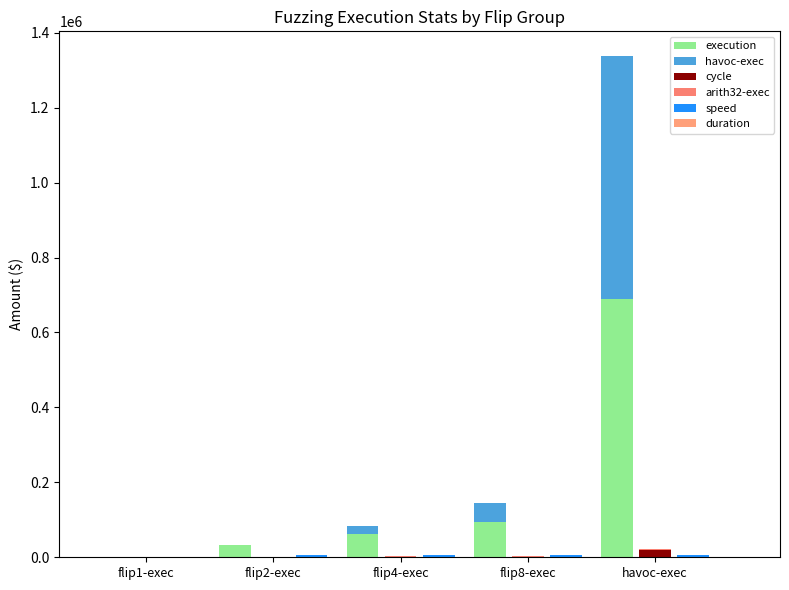

Which series changed the most between flip1-exec and havoc-exec?

execution